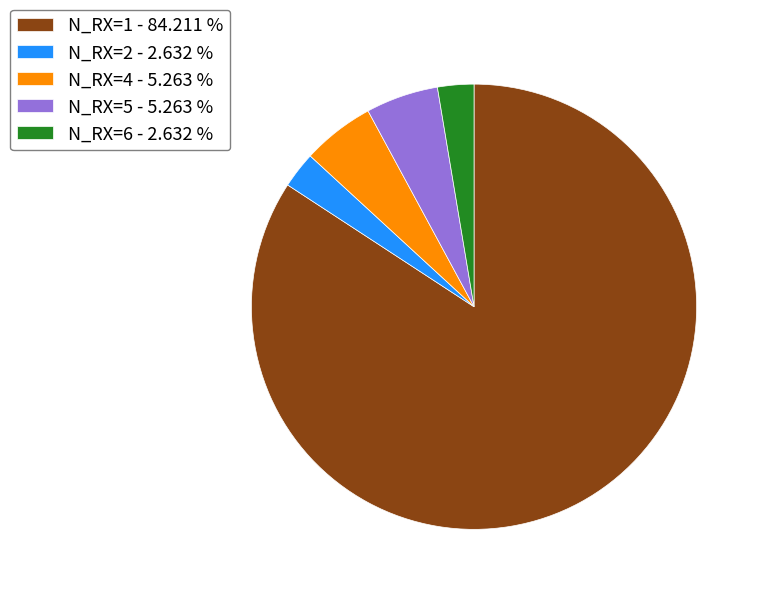

How many segments does this pie chart have?

5